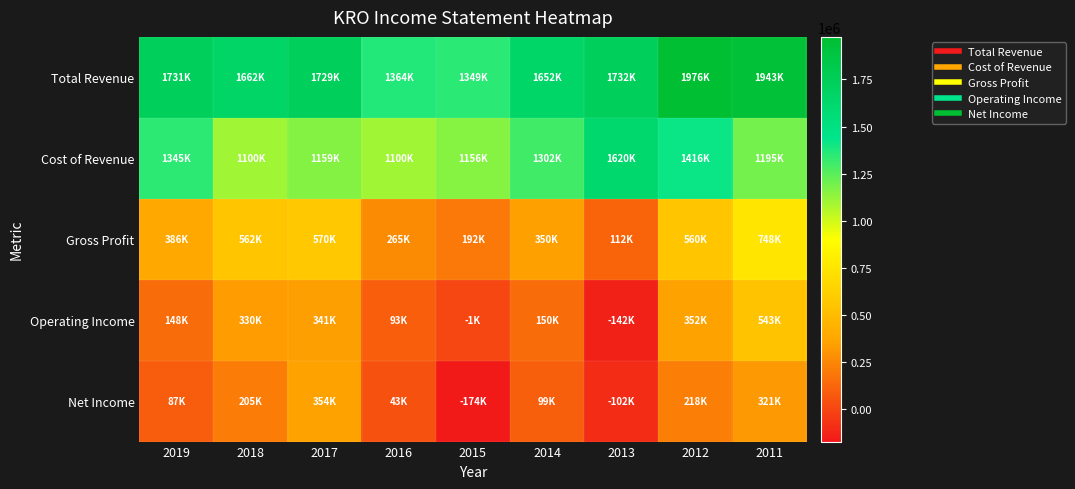

Between 2018 and 2014, which series saw the biggest shift?

Gross Profit